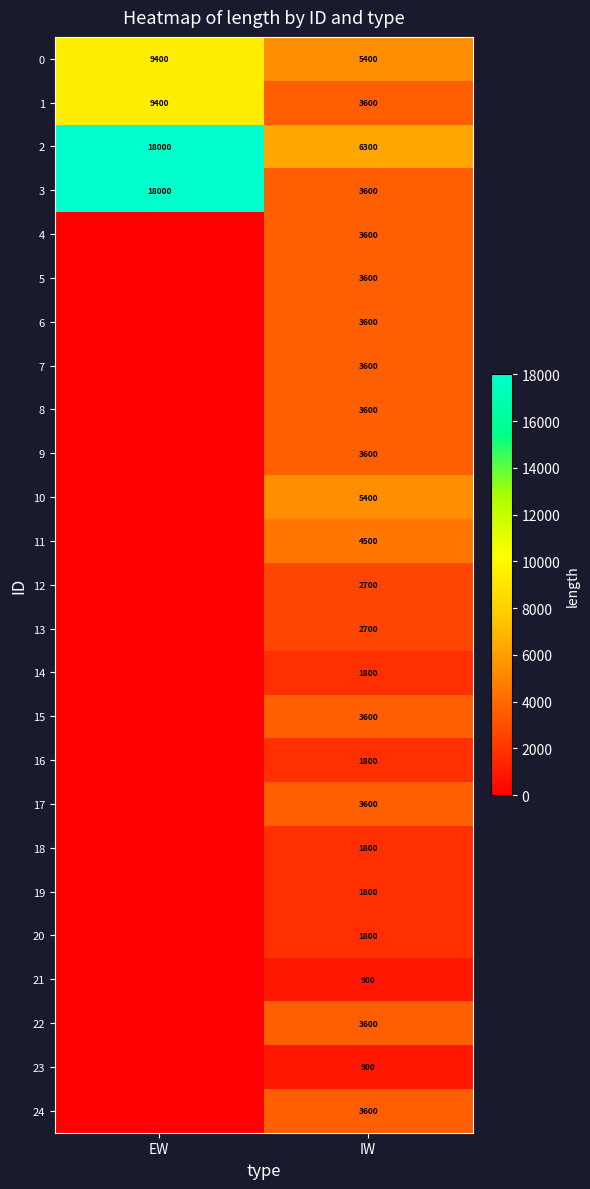

Is the value of 6 at IW greater than the value of 14 at IW?

Yes